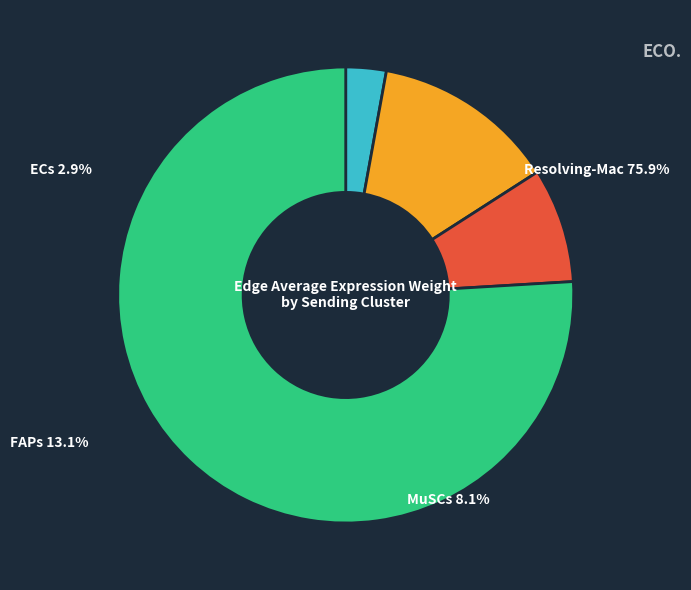

Which slice is the smallest?

ECs